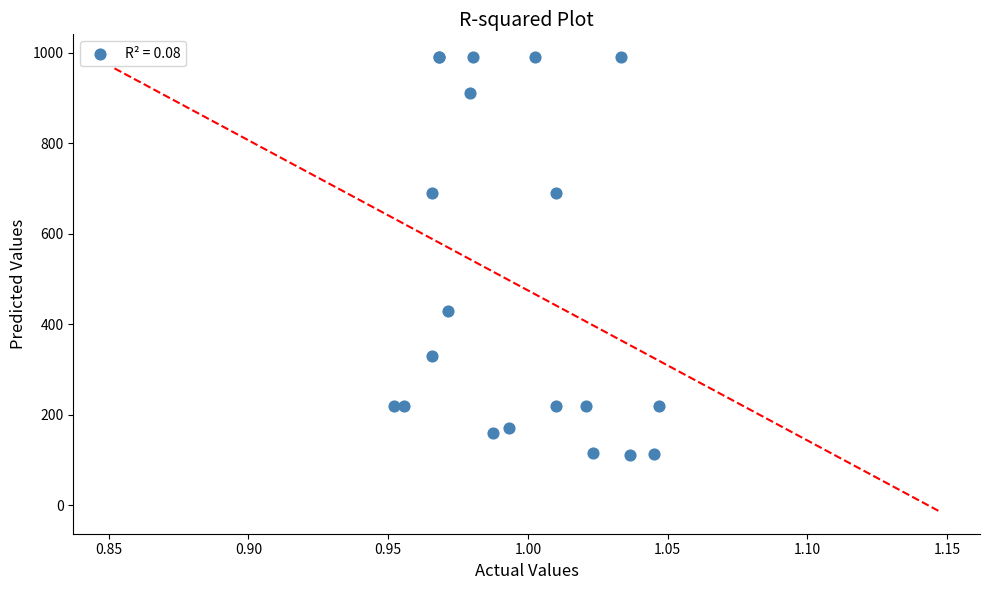

What Y value in the scatter plot is closest to 550?

430